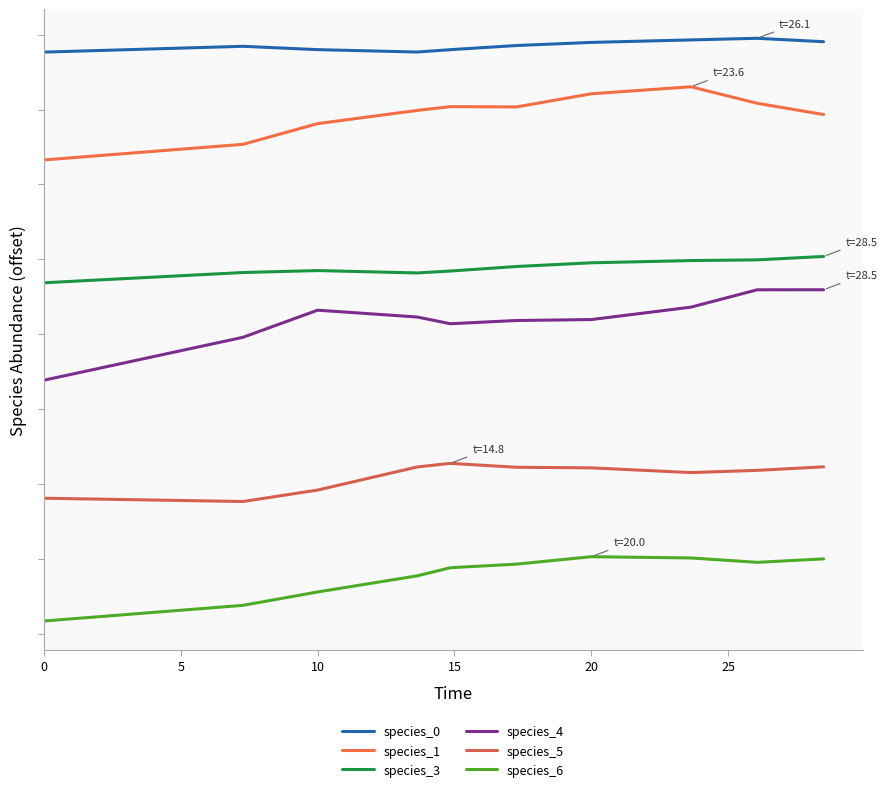

Rank the series by their maximum value, from lowest to highest.

species_6, species_5, species_4, species_3, species_1, species_0